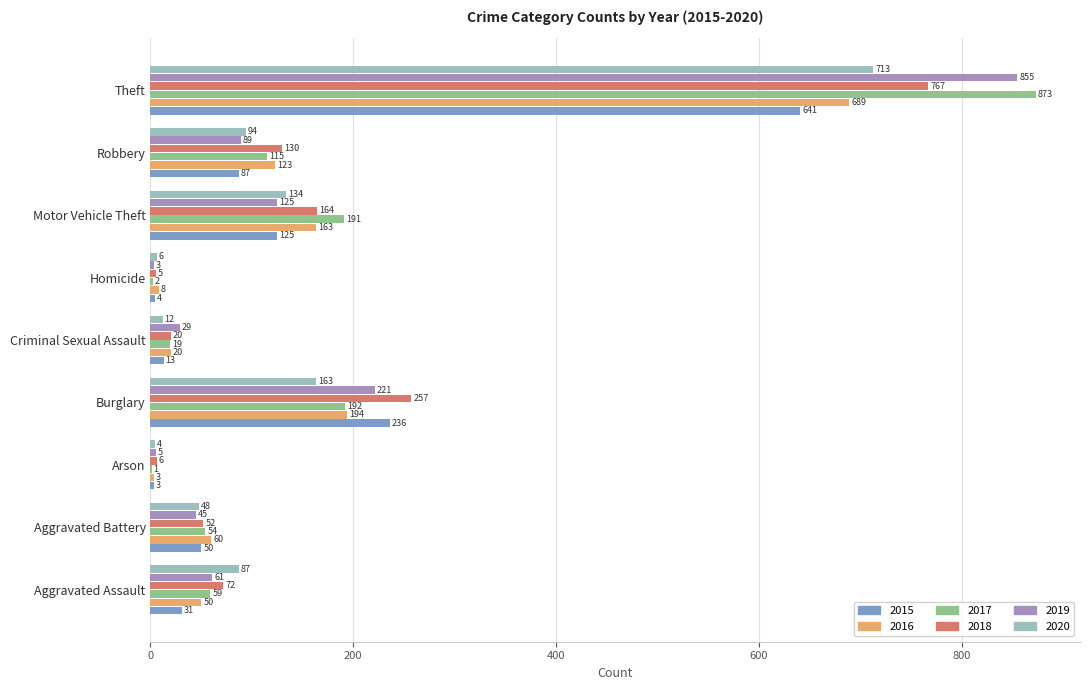

How many series are shown in this chart?

6